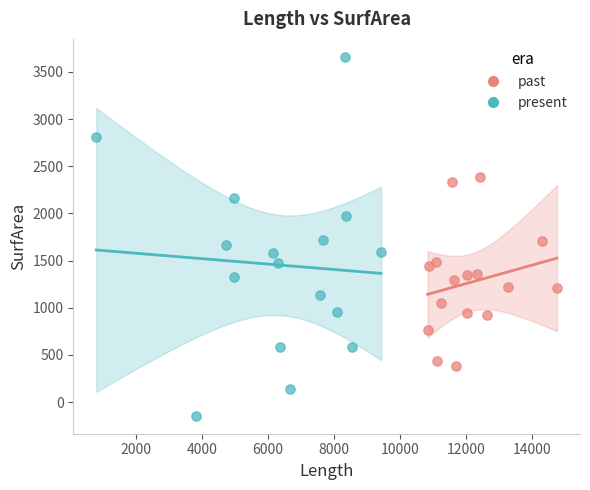

Which series reaches the maximum Y coordinate?

present